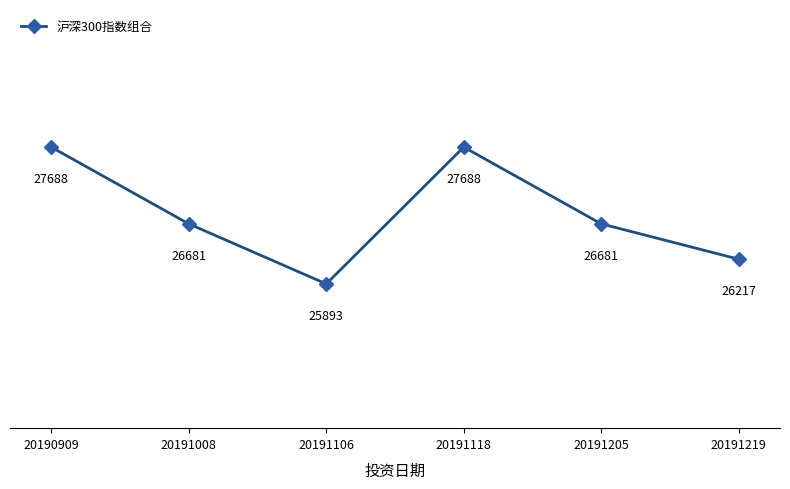

Is it true that the value at 20191118 is 36813.5?

False